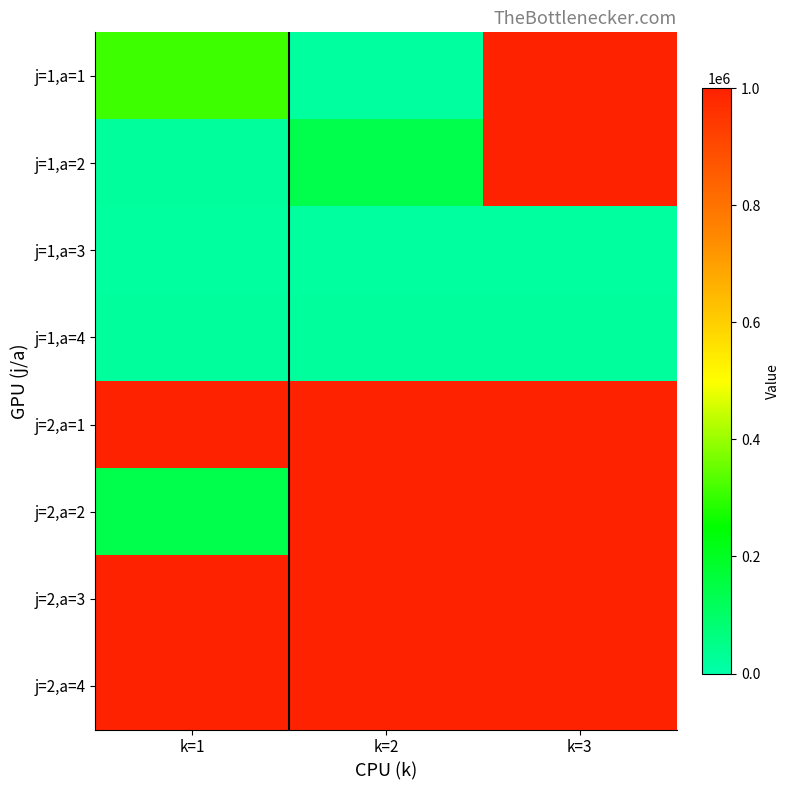

Which series changed the most between k=1 and k=2?

j=2,a=2